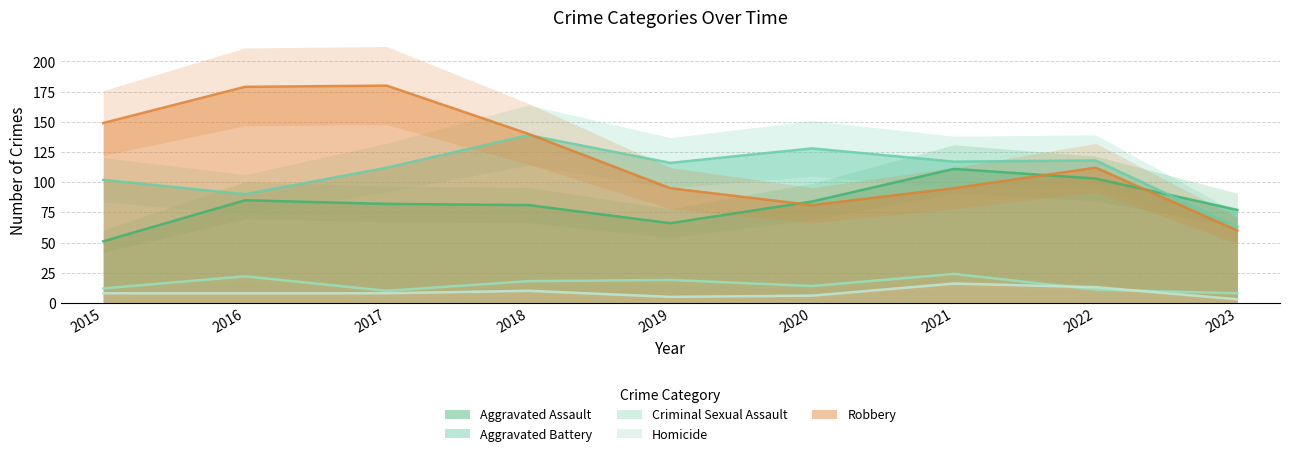

Reading left to right, list all the values displayed in this chart.

Aggravated Assault: 51	85	82	81	66	84	111	103	77
Aggravated Battery: 102	90	112	139	116	128	117	118	63
Criminal Sexual Assault: 12	22	10	18	19	14	24	11	8
Homicide: 8	8	8	10	5	6	16	13	3
Robbery: 149	179	180	140	95	81	95	112	60